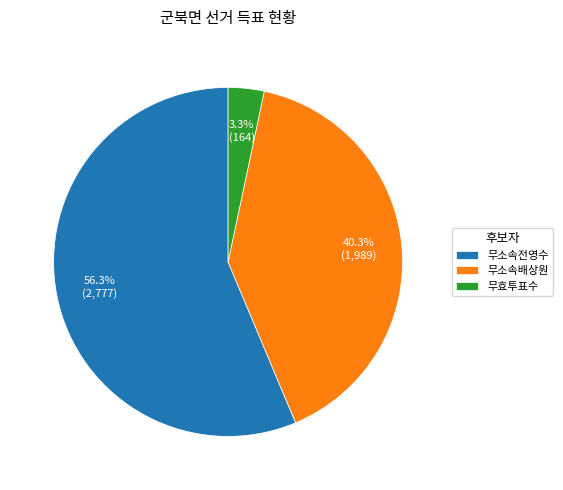

Count the number of slices in the pie.

3